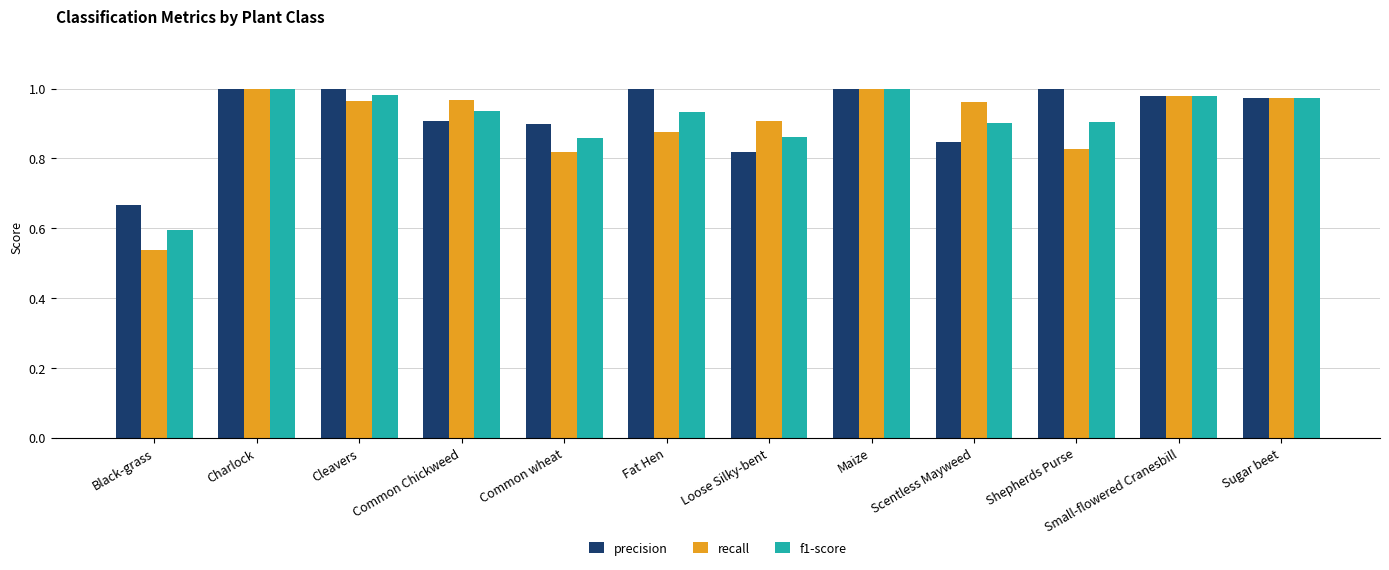

How many series are shown in this chart?

3